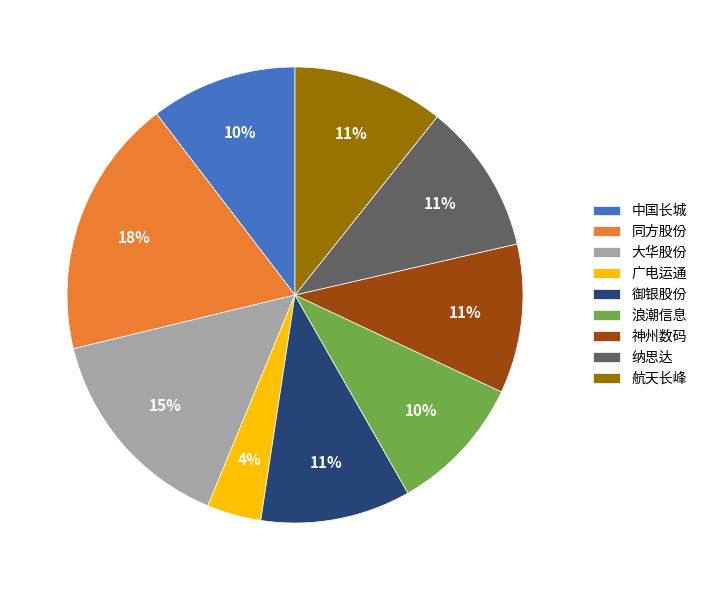

What is the smallest slice in the pie chart?

广电运通